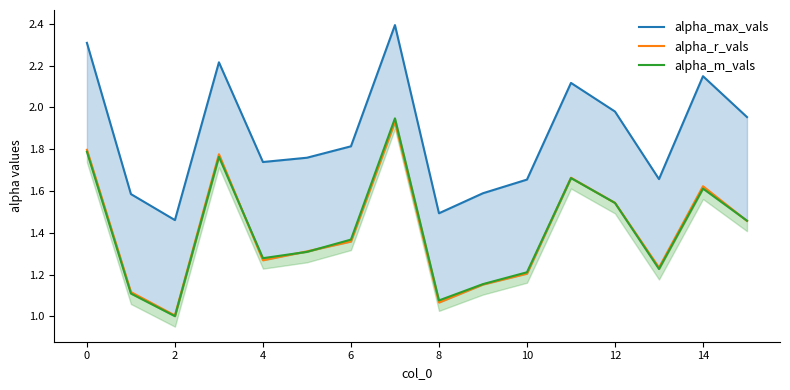

True or false: alpha_max_vals and alpha_r_vals cross at least once.

False